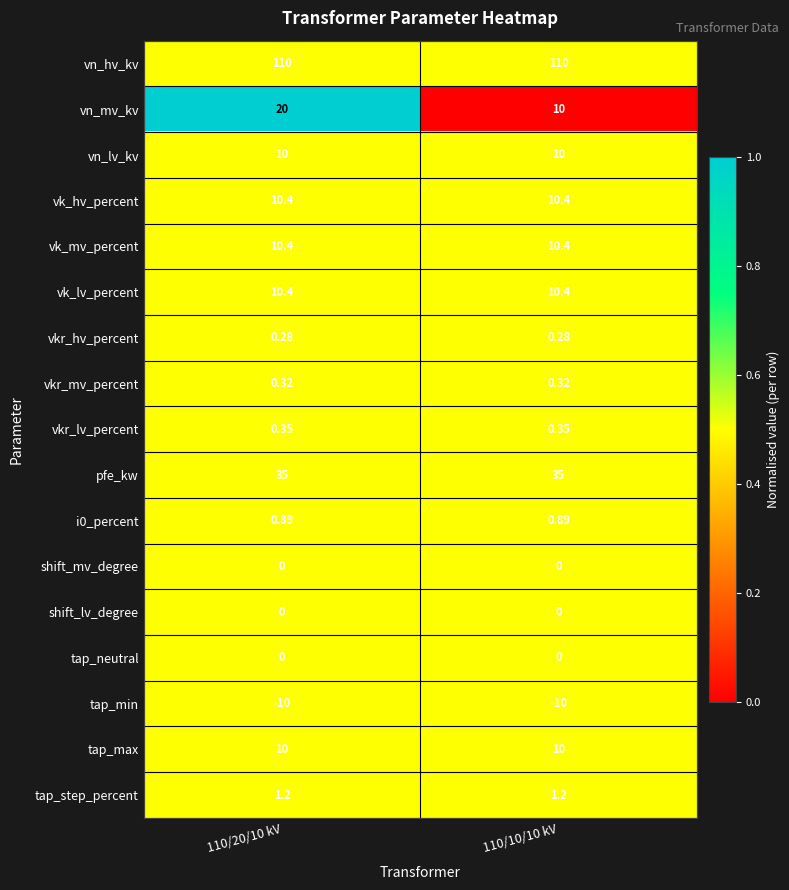

Which series has the largest range (max minus min)?

vn_mv_kv